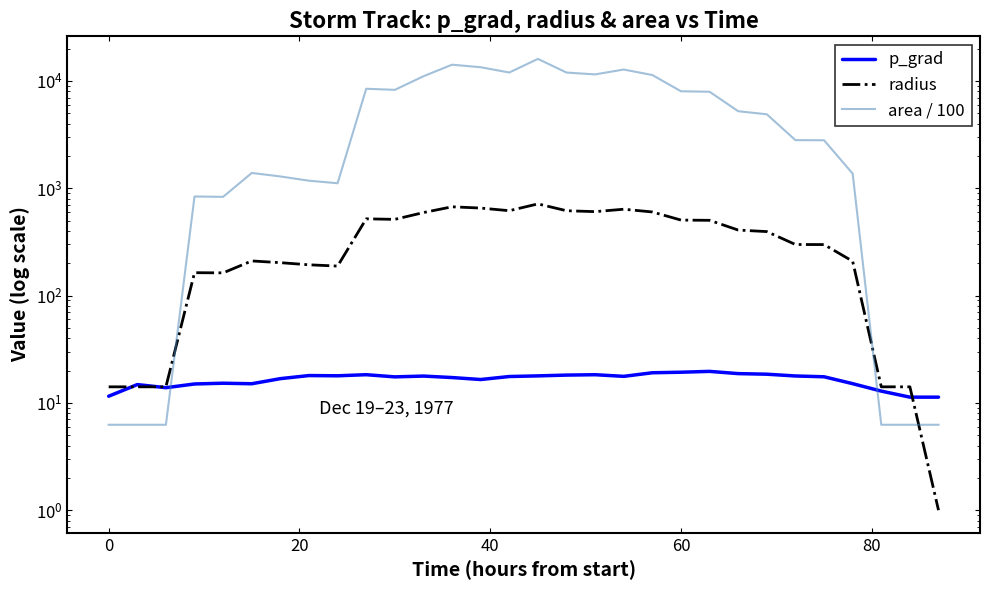

How many lines are shown in the chart?

3